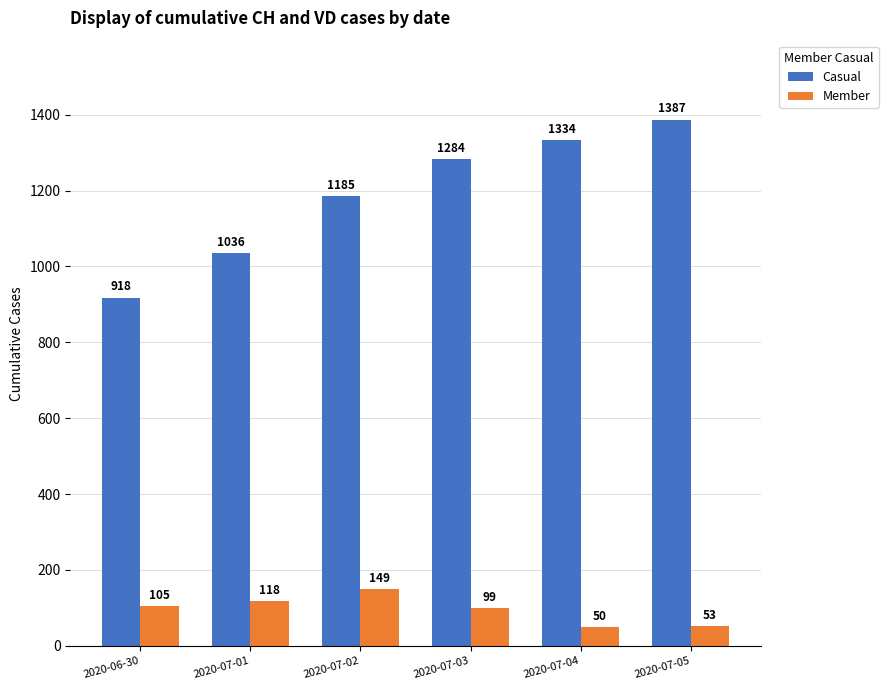

Reading left to right, what are all the values shown in this chart?

Casual: 918	1036	1185	1284	1334	1387
Member: 105	118	149	99	50	53